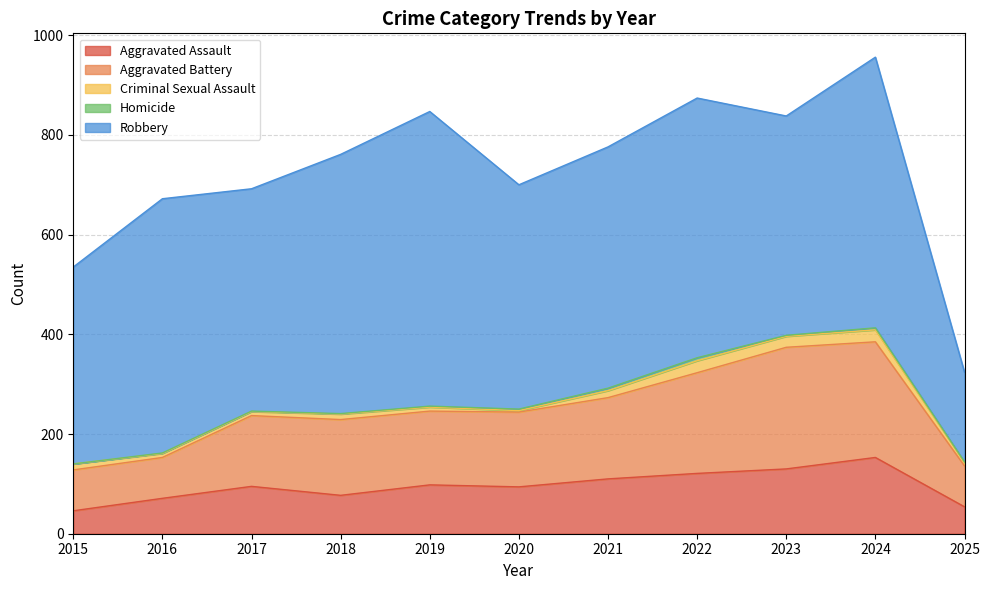

How many data points in Homicide are above 2?

4